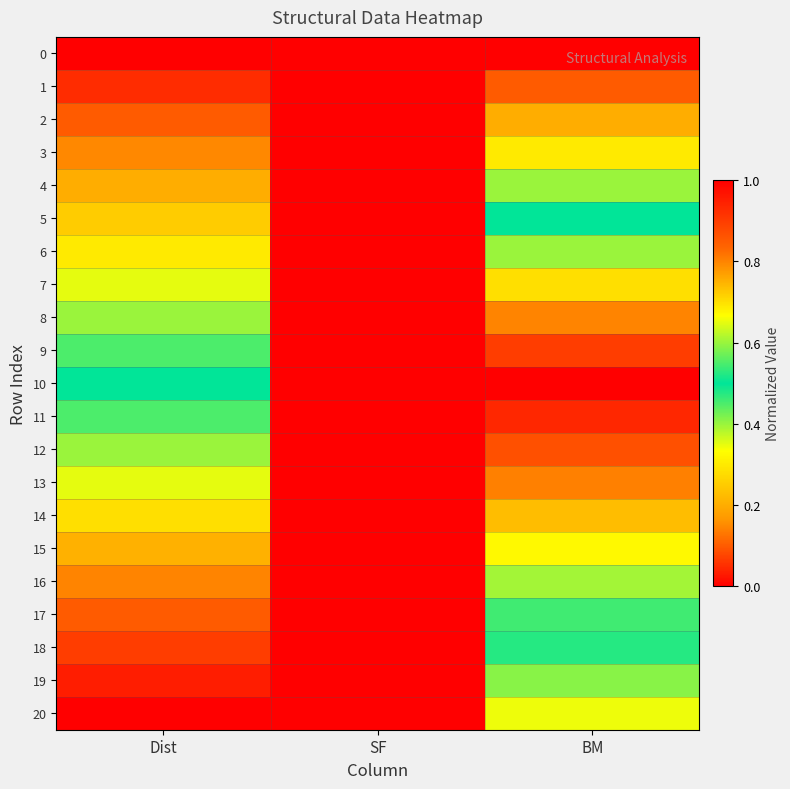

What is the total value across all series at BM?

11.9